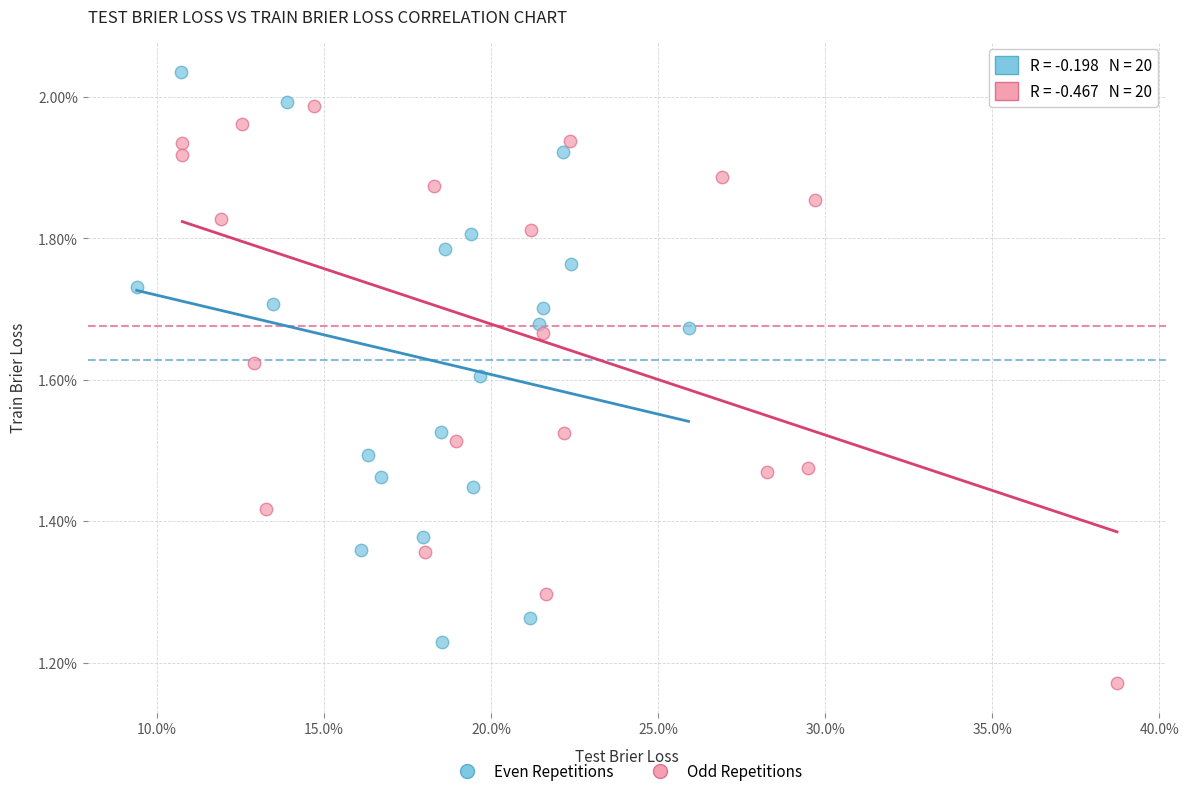

Which series reaches the minimum Y coordinate?

Odd Repetitions